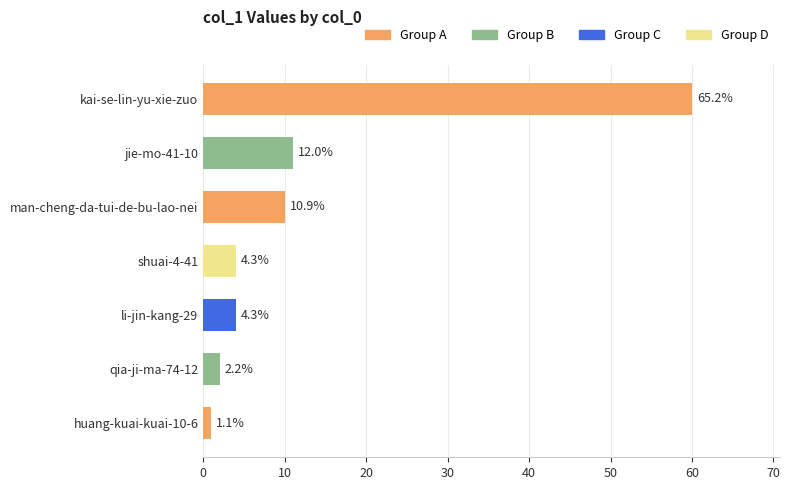

Does the chart contain any negative values?

No